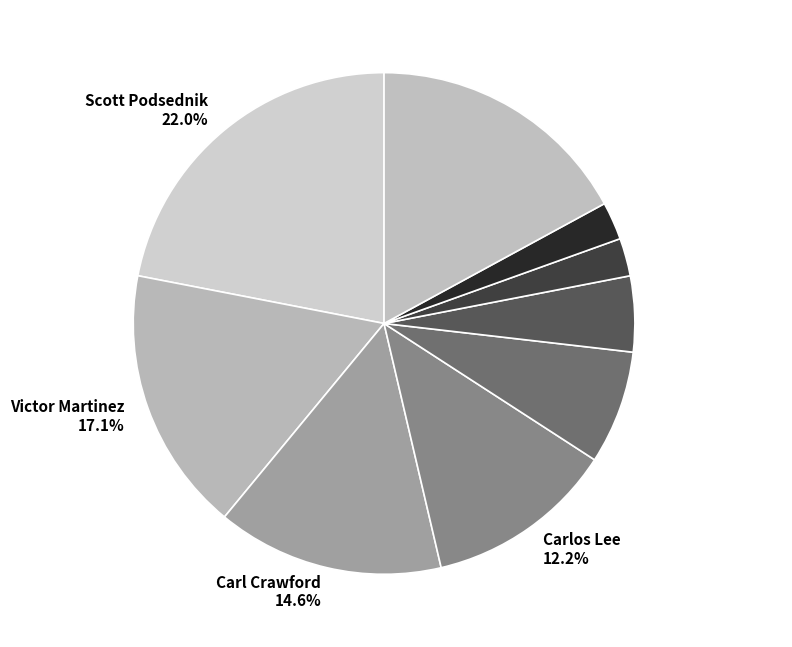

Do Skip Schumaker 4.9% and Victor Martinez 17.1% together represent more than half of the pie?

No